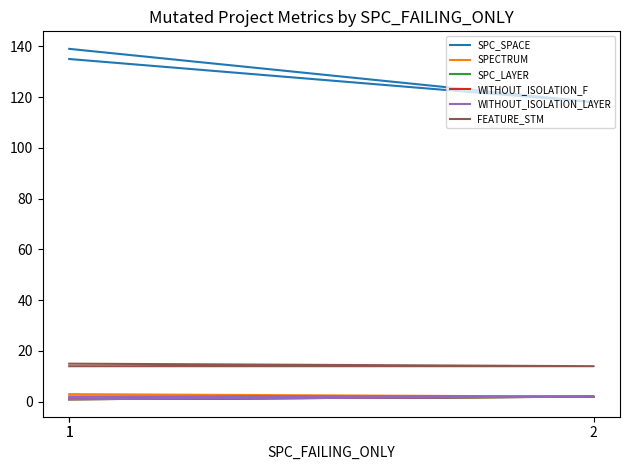

Where is SPC_SPACE nearest to the value 128?

1